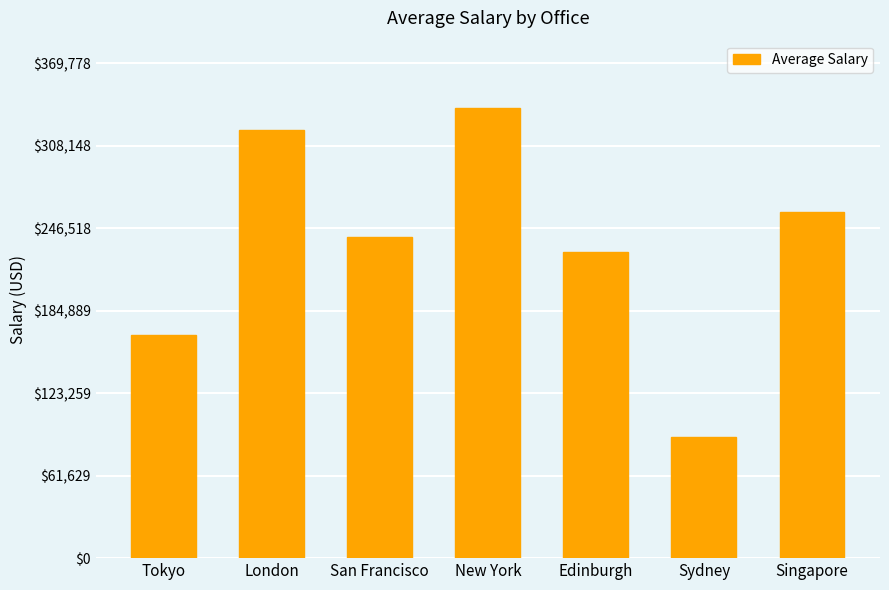

What is the sum of the values at Tokyo and Sydney?

257225